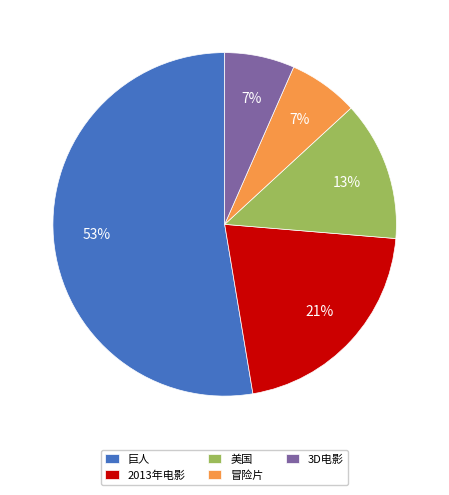

Which slice is the largest?

巨人